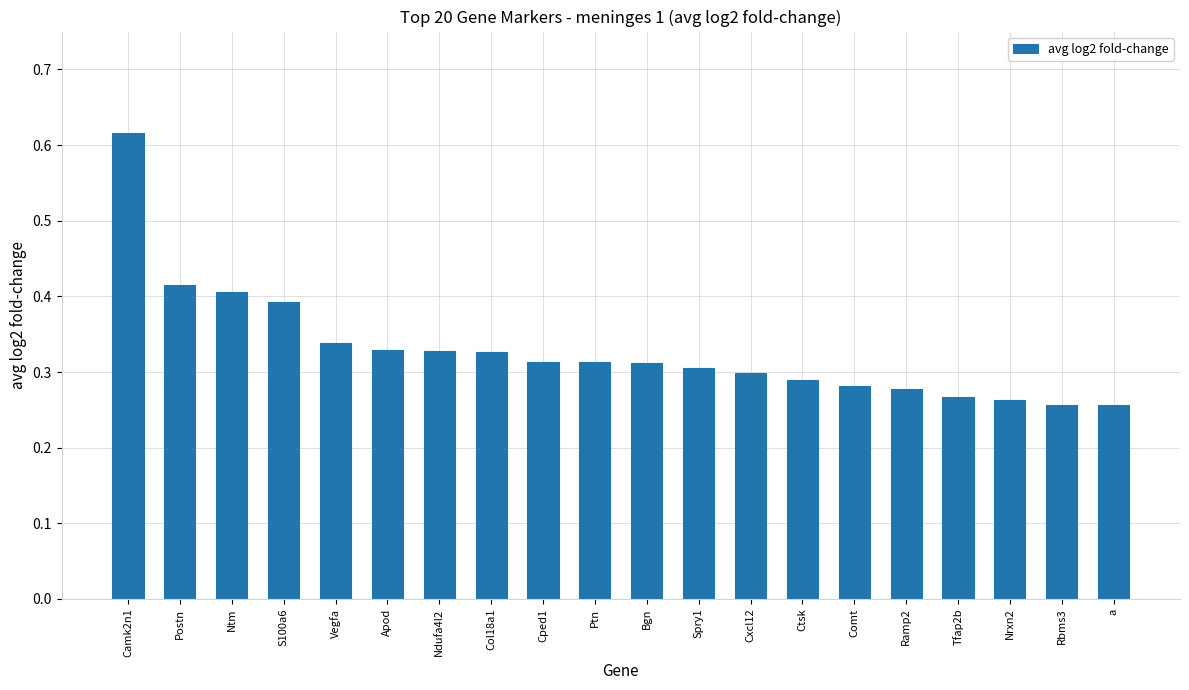

Count the values in the range 0 to 1.

20